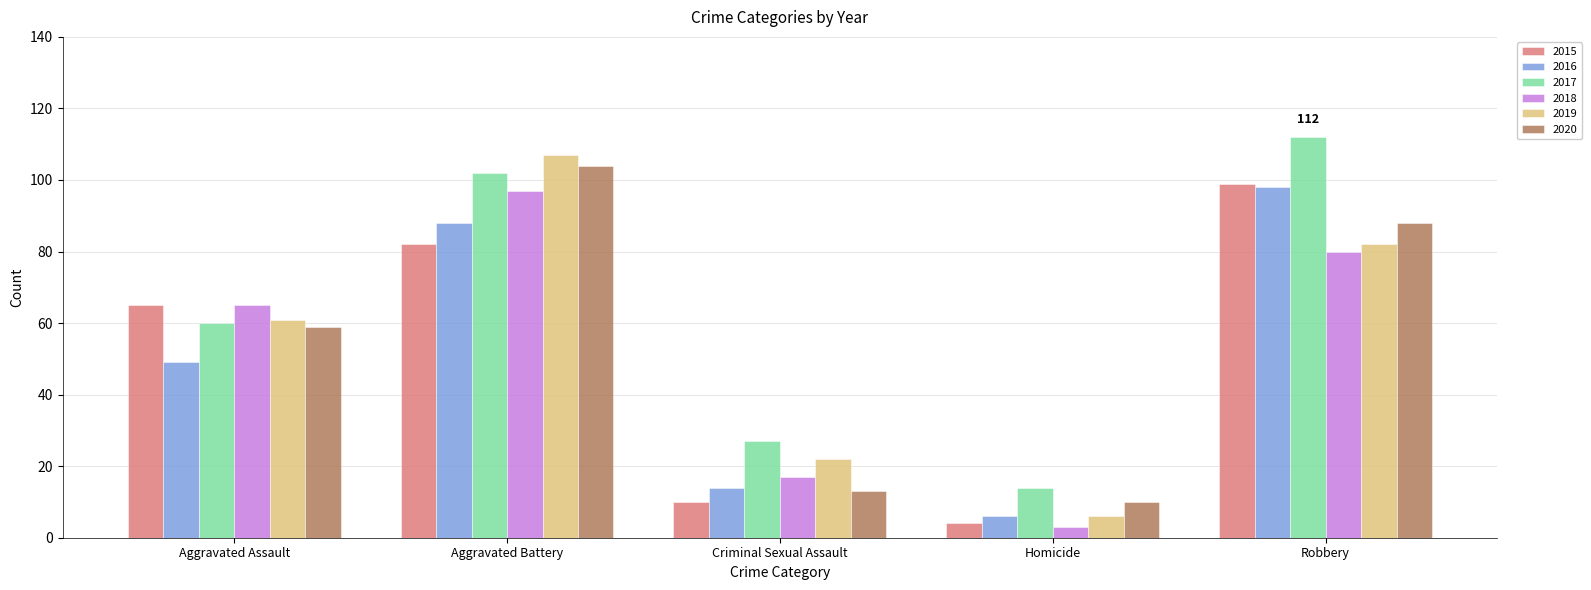

The 2020 series shows 27 at Aggravated Assault. True or false?

False